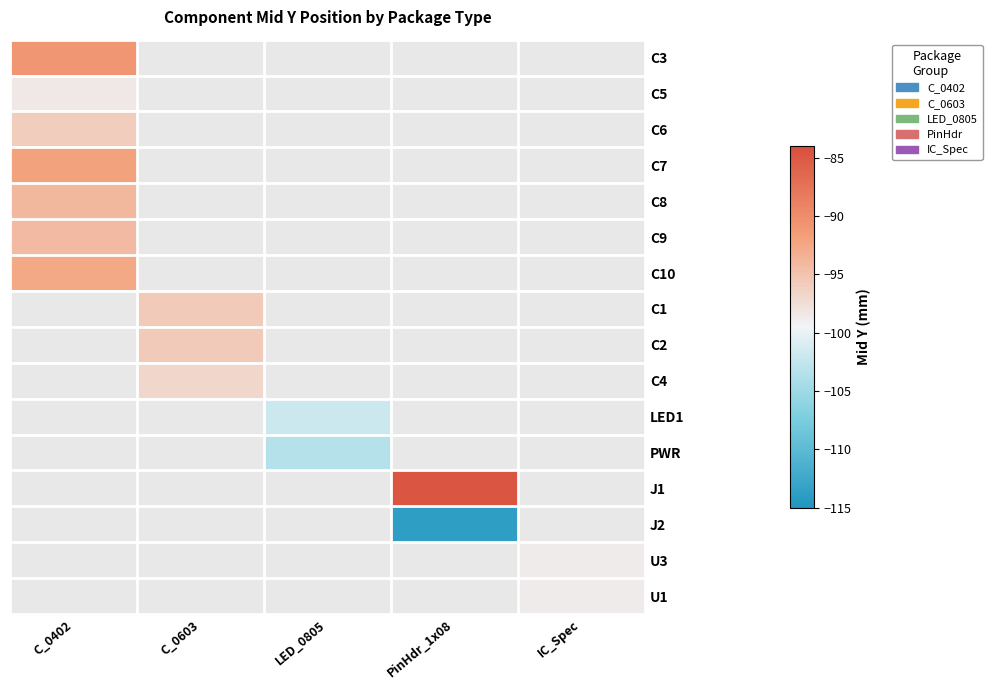

What is the minimum value shown in the chart?

-113.7